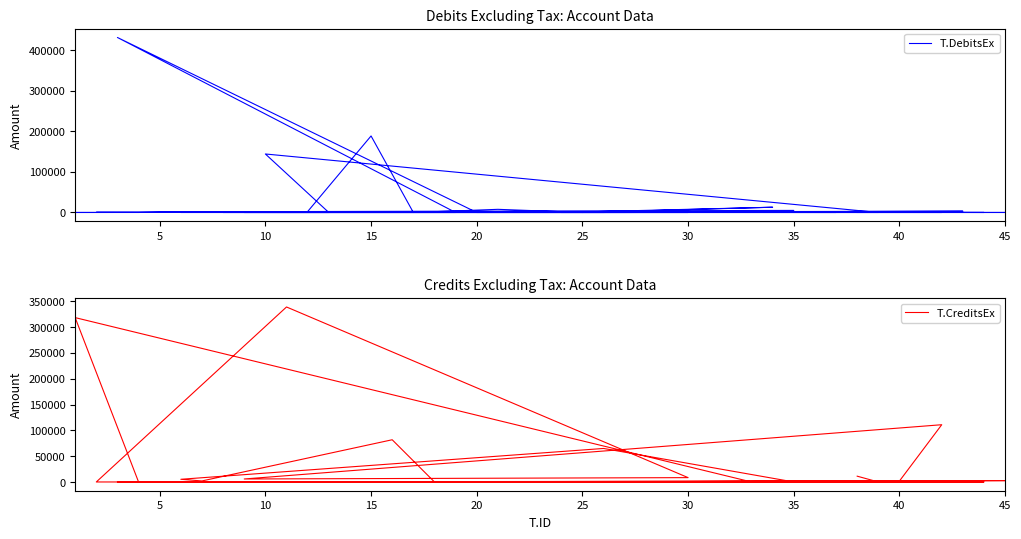

True or false: T.DebitsEx has more than 2 interior local peaks.

True